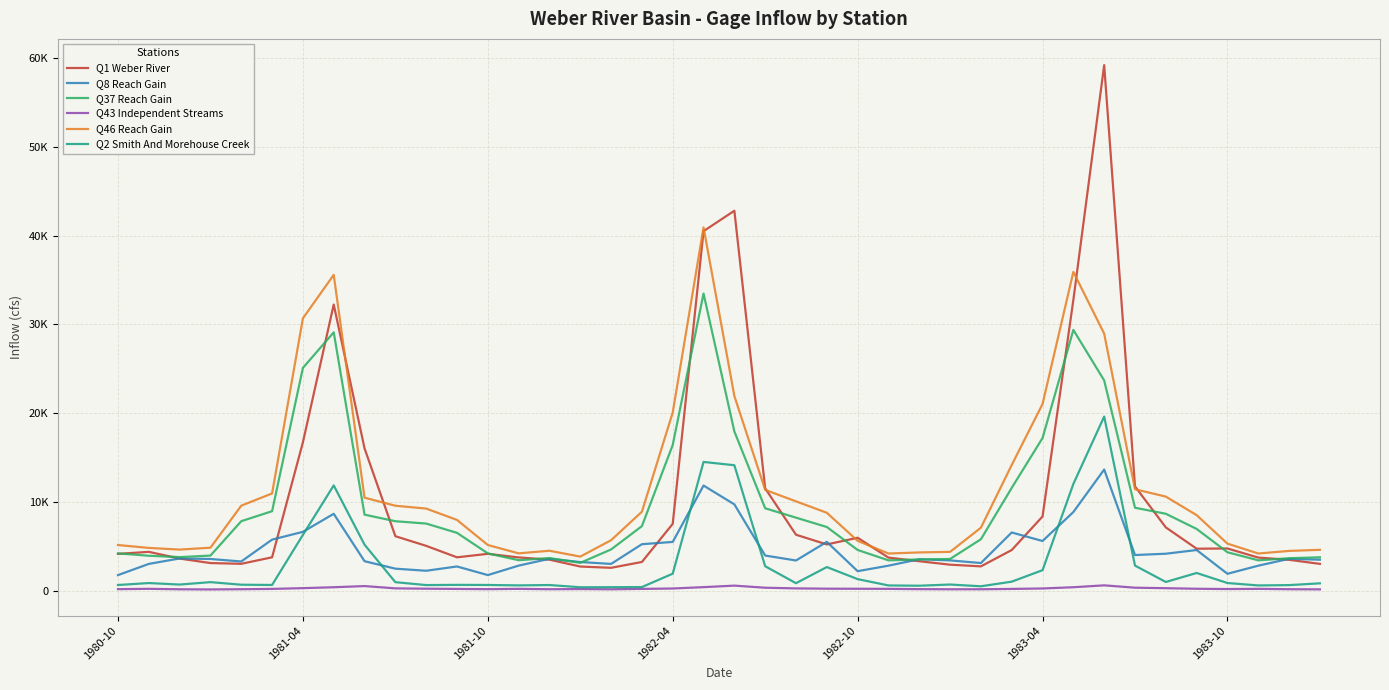

Does the chart display data point markers on the line(s)?

No